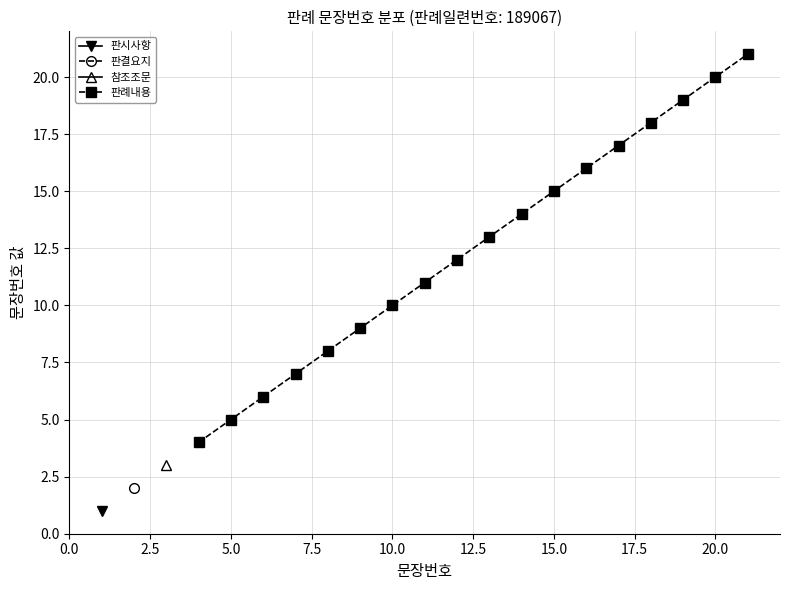

The 판례내용 series shows 20 at 20.0. True or false?

True